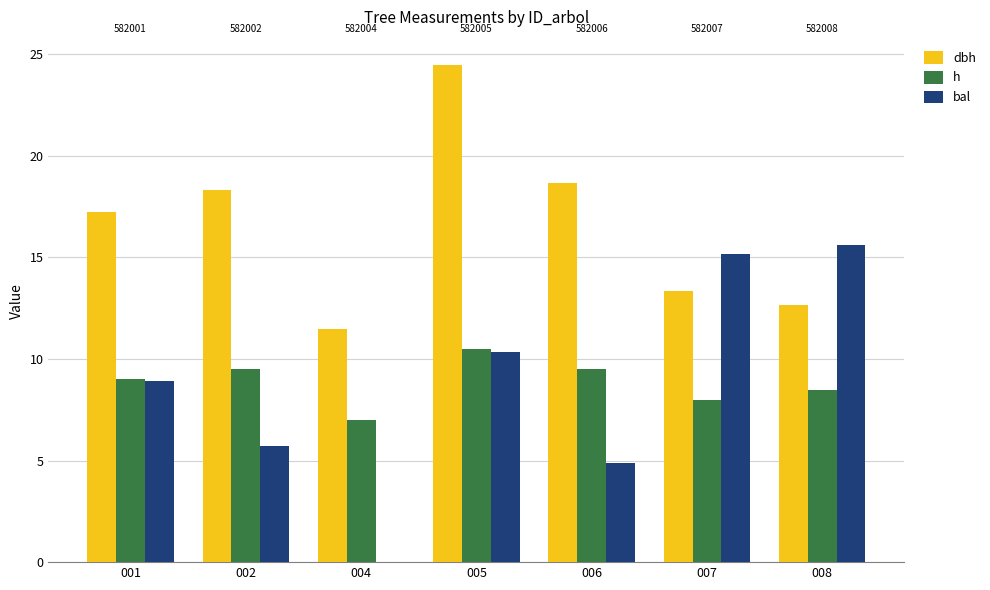

Which series changed the most between 006 and 008?

bal